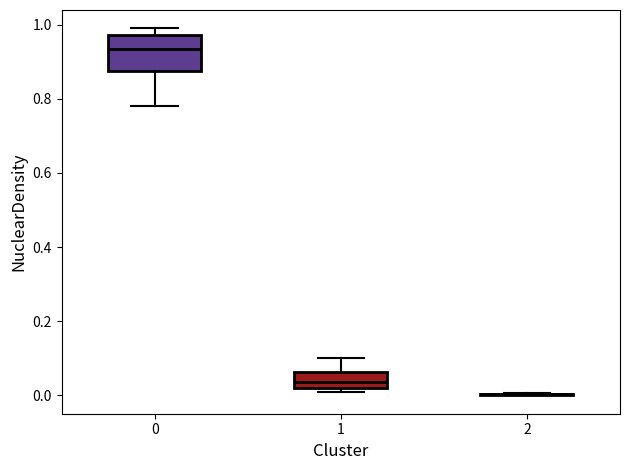

Where is the upper edge of the box at x = 1 on the y-axis? The values are not printed on the chart, so give them approximately, as read against the axis.

0.06